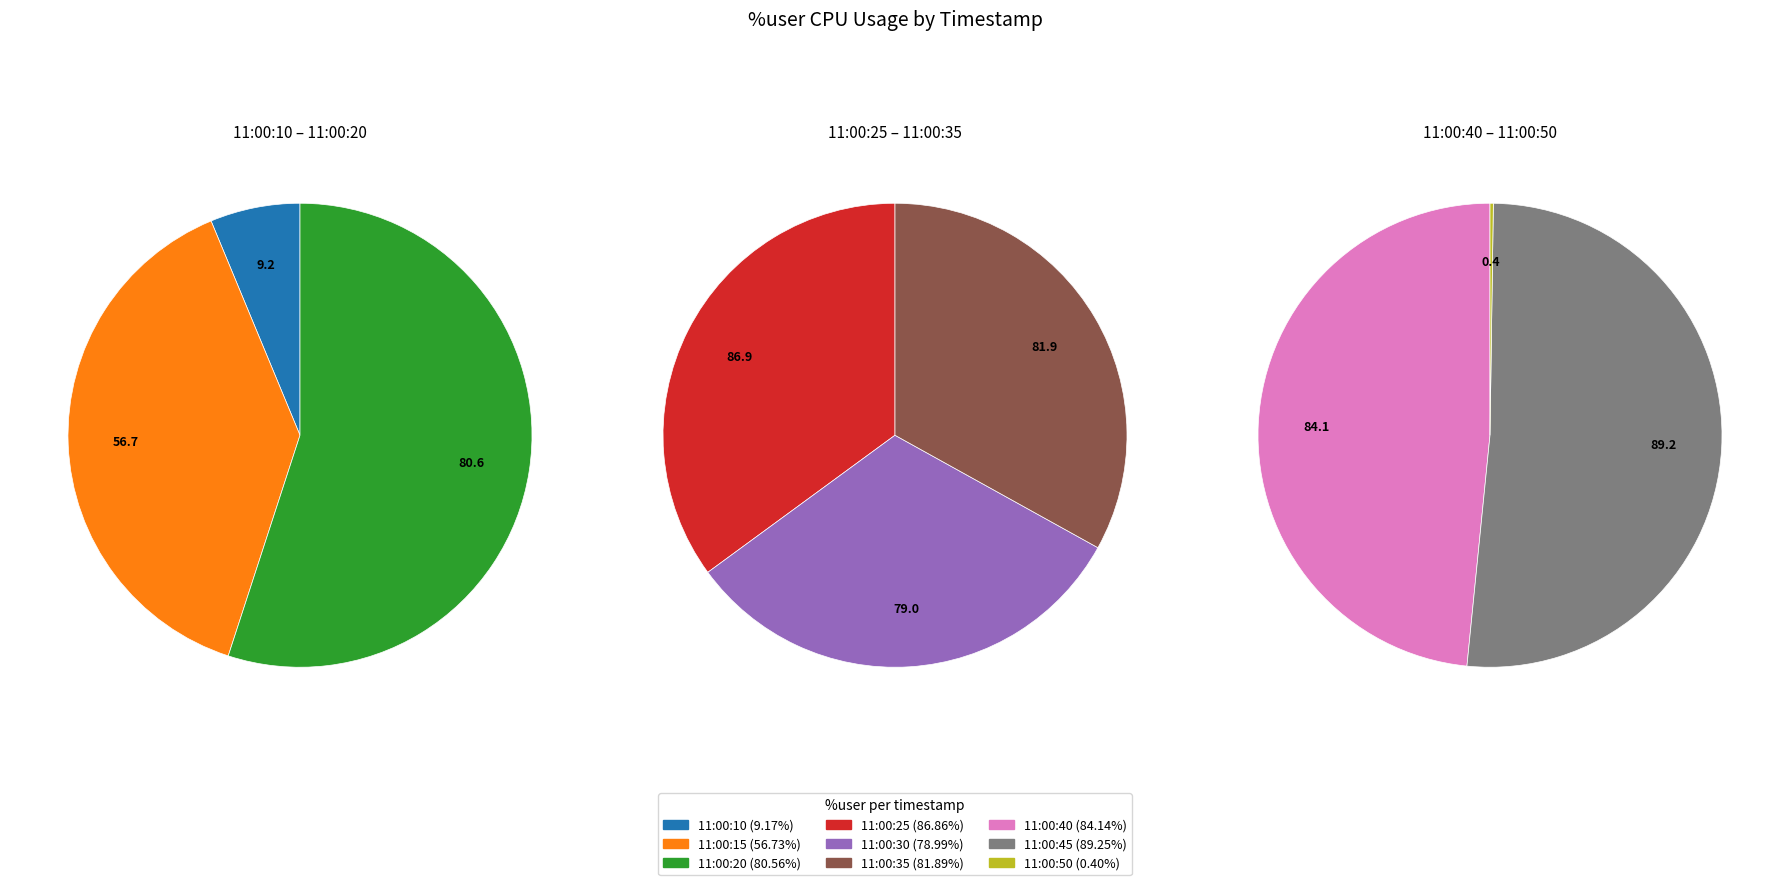

How many segments does this pie chart have?

9